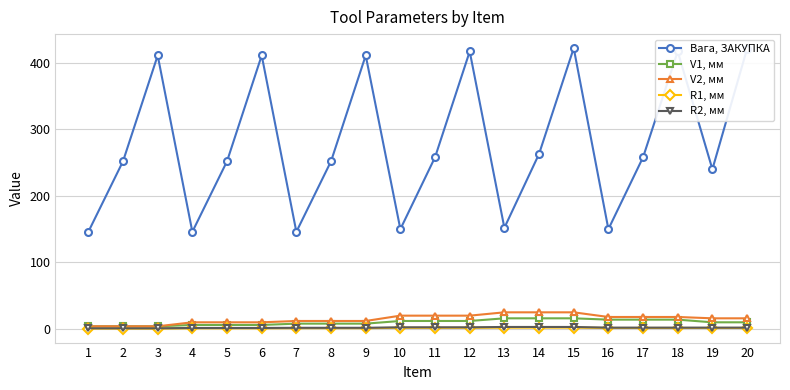

At how many categories does at least one series exceed 318?

7